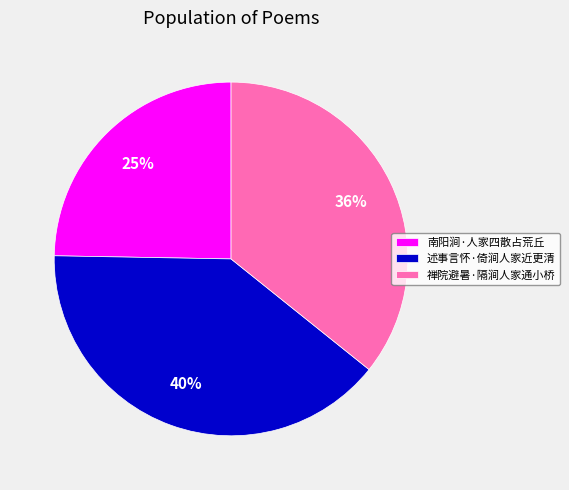

Which has a higher value, 述事言怀·倚涧人家近更清 or 南阳涧·人家四散占荒丘?

述事言怀·倚涧人家近更清